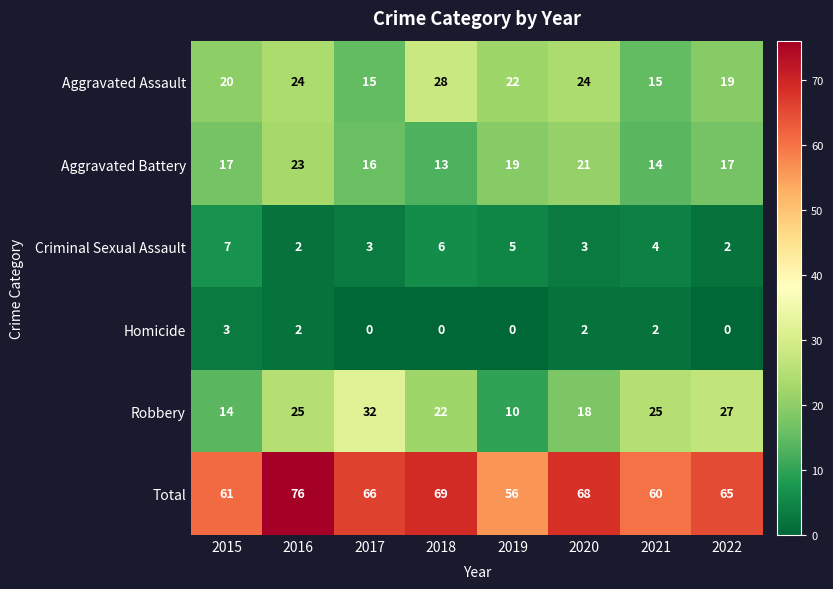

True or false: Homicide has a value of 0 at 2019.

True